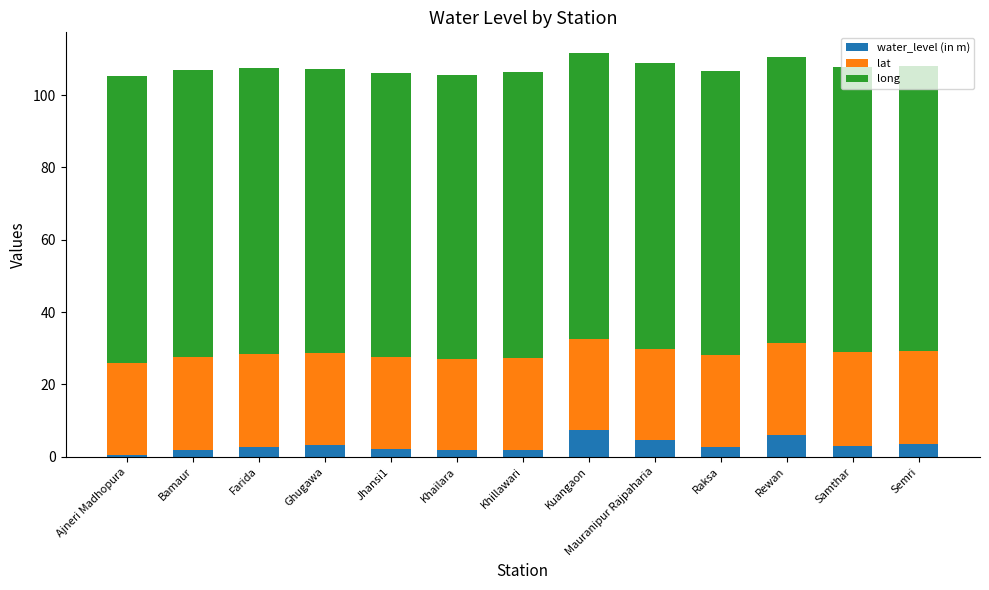

Does the chart contain stacked bars?

Yes